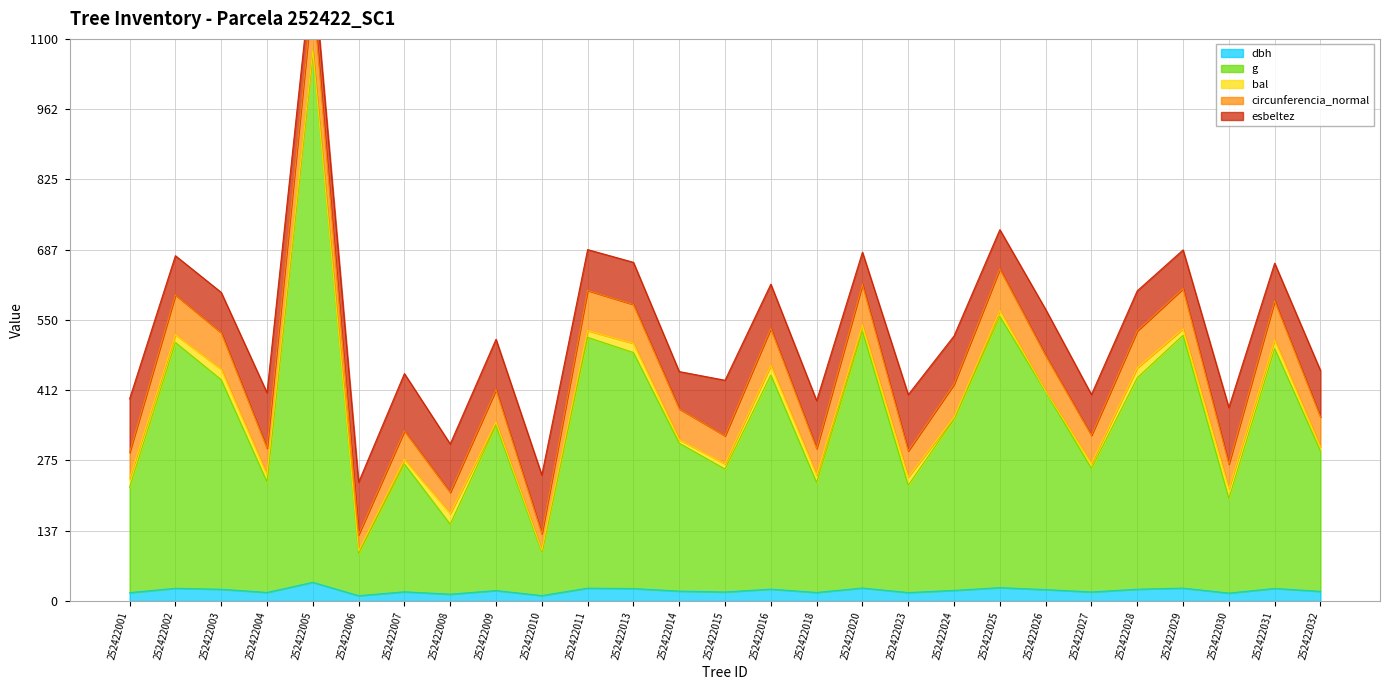

Rank the categories by circunferencia_normal value from highest to lowest.

252422005, 252422025, 252422020, 252422029, 252422011, 252422002, 252422031, 252422013, 252422016, 252422028, 252422003, 252422026, 252422024, 252422009, 252422014, 252422032, 252422007, 252422027, 252422015, 252422004, 252422018, 252422023, 252422001, 252422030, 252422008, 252422010, 252422006